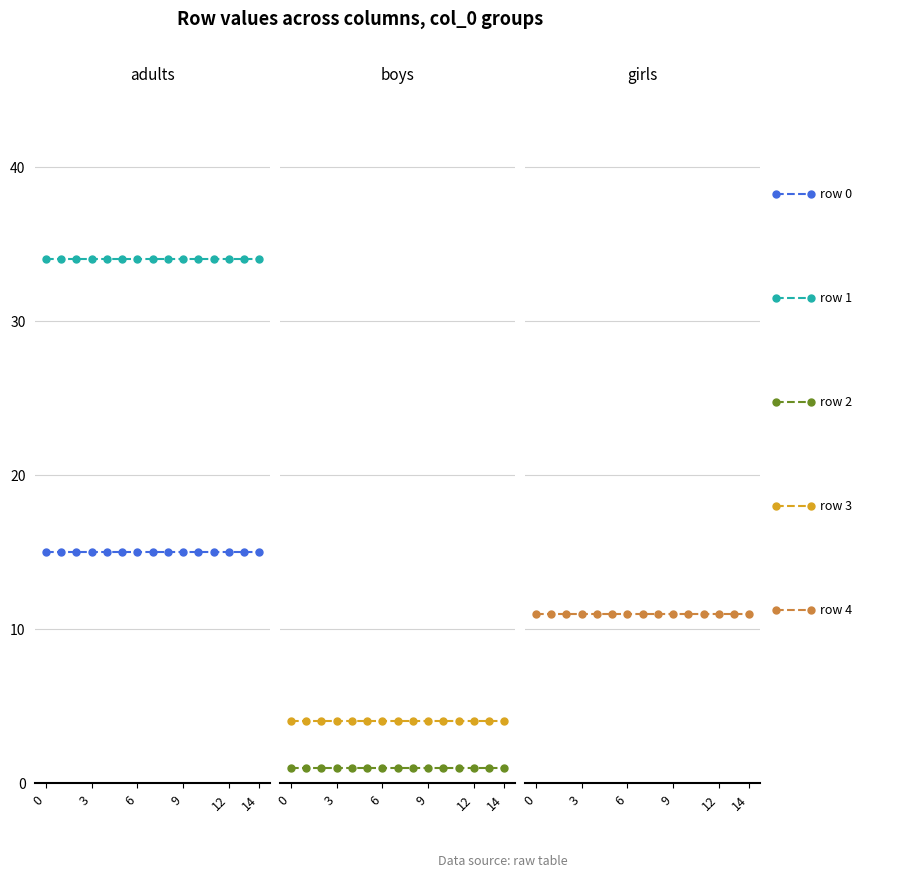

The row 0 series shows 25 at 3. True or false?

False